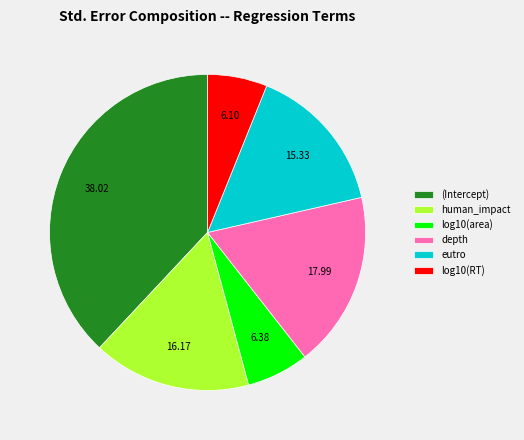

Is the sum of (Intercept) and log10(RT) greater than half?

No